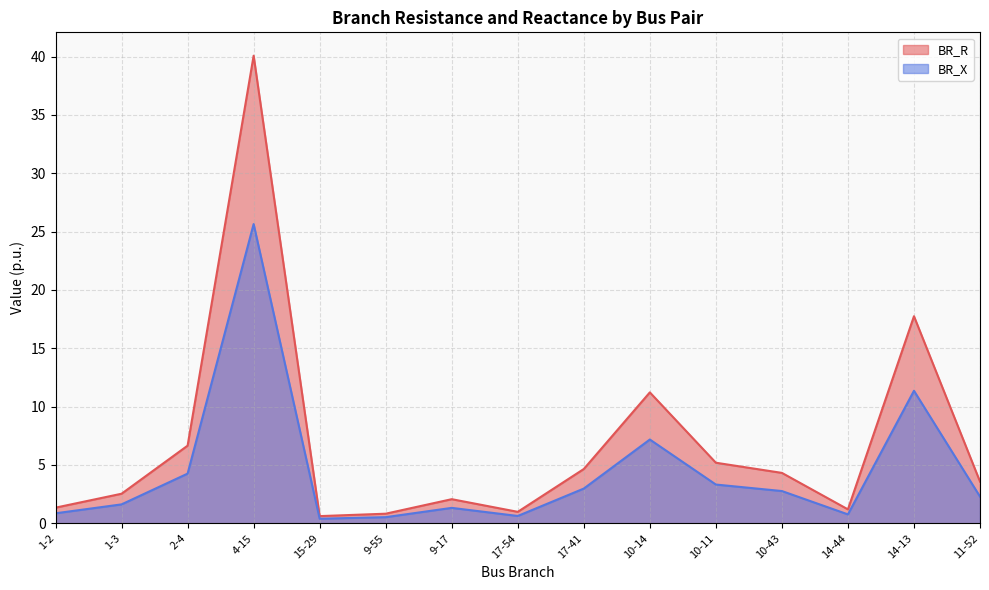

What is the maximum value shown in the chart?

40.1